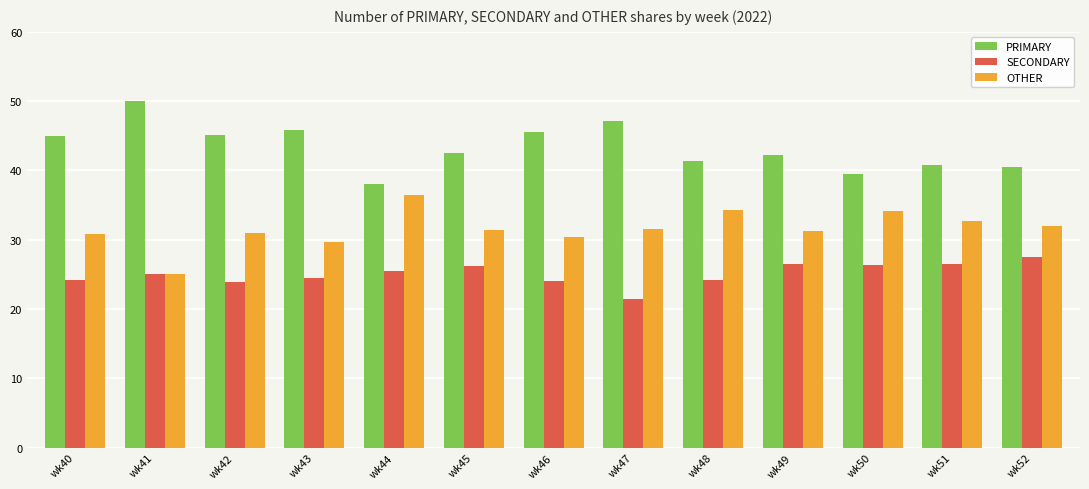

What is the spread (max minus min) of values at wk49?

15.8